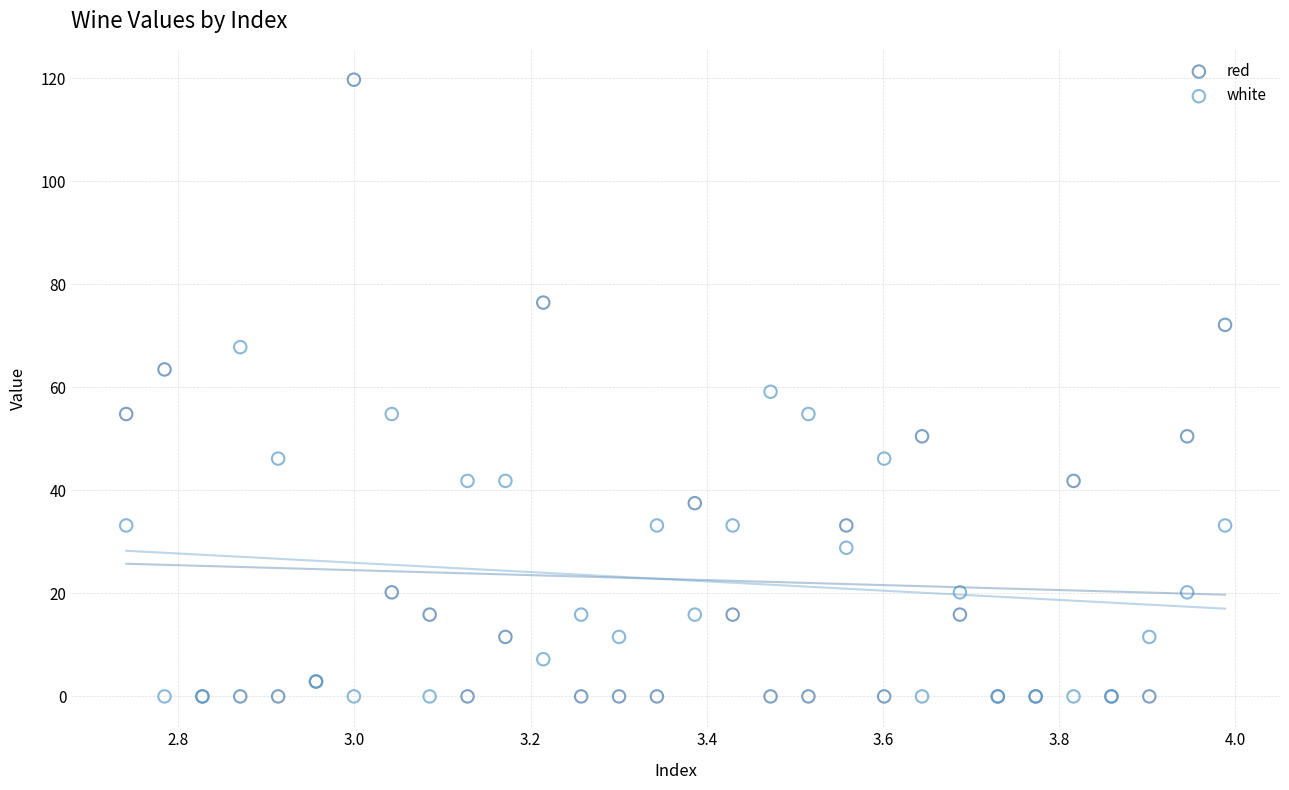

What are all the series names shown in the legend?

red, white